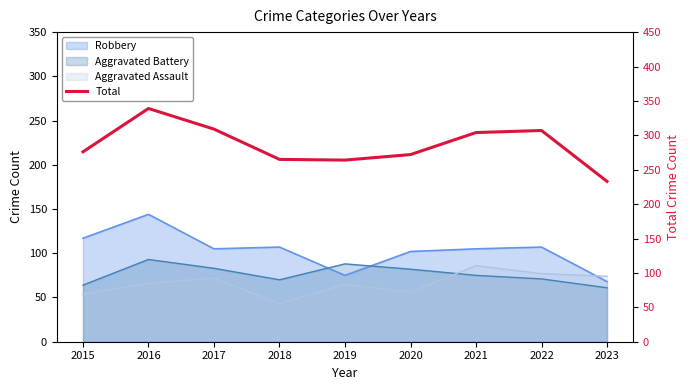

At which category does the data reach its first local valley?

2019